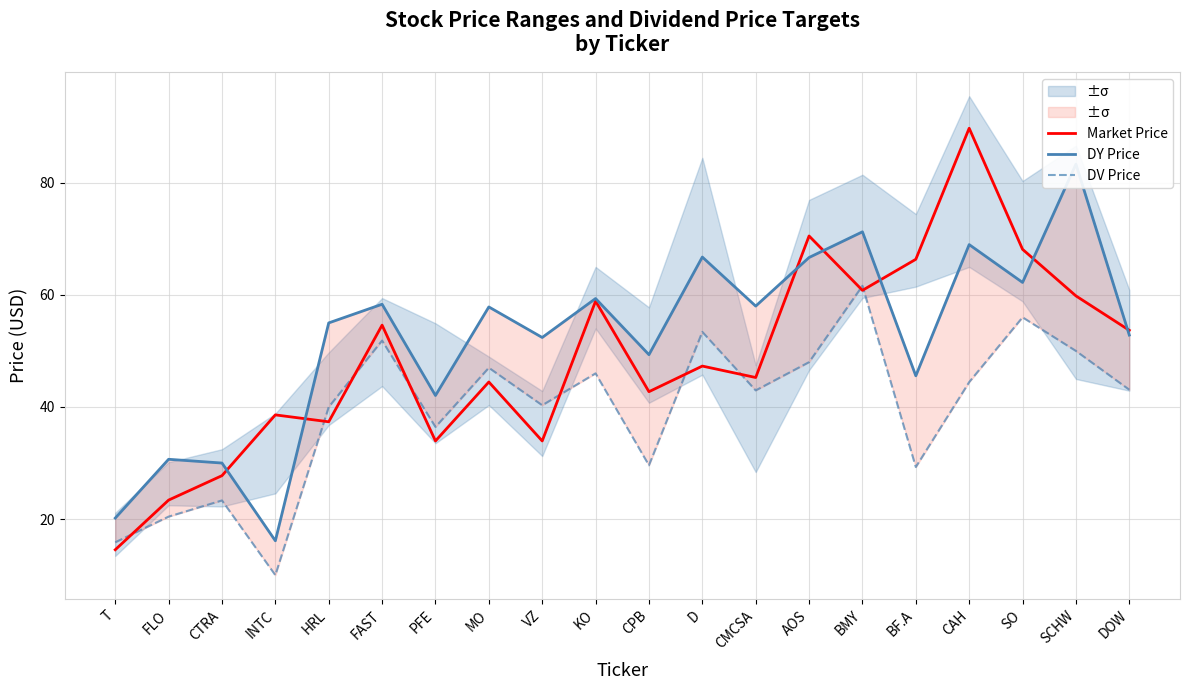

Does the chart display data point markers on the line(s)?

No